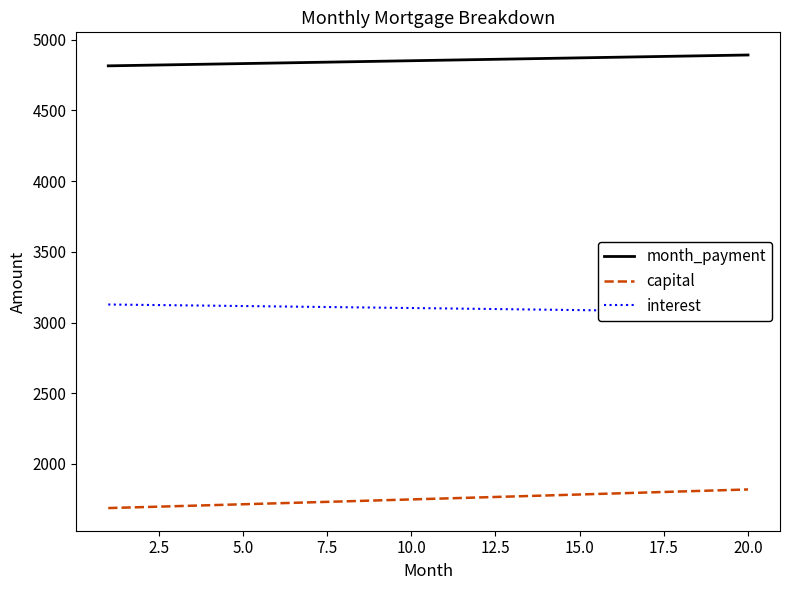

What is the lowest value of the month_payment series?

4815.5